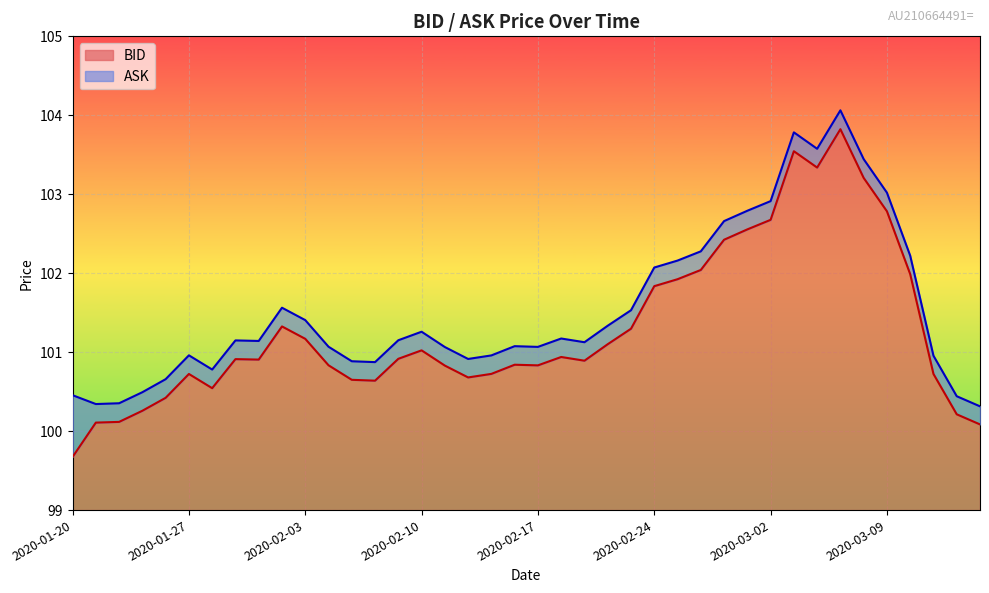

What is the label of the 28th point from the left?

2020-02-26